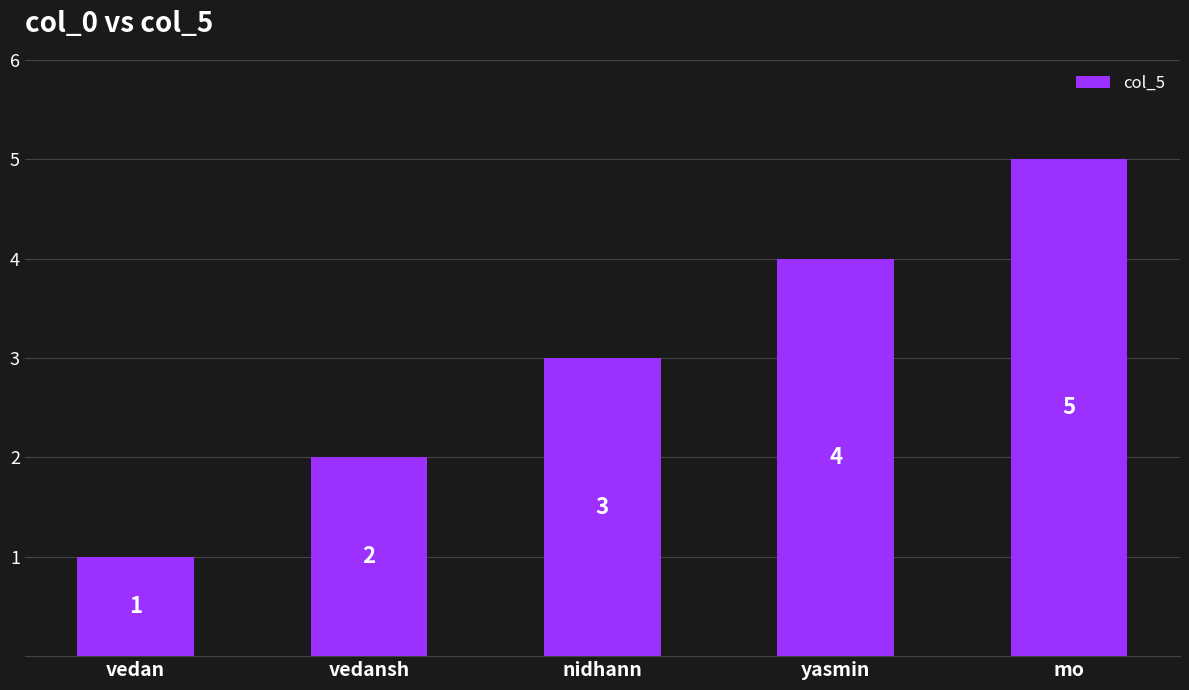

What is the value of the 2nd bar from the left?

2